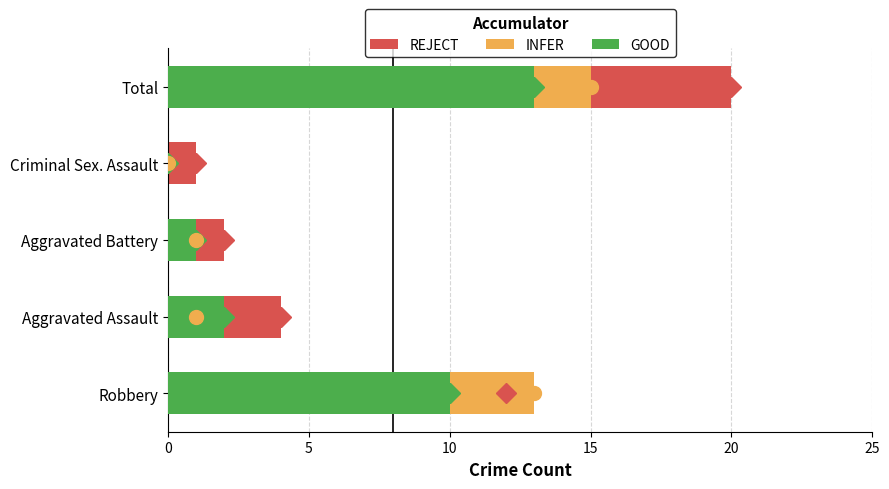

At how many categories does at least one series exceed 2?

3